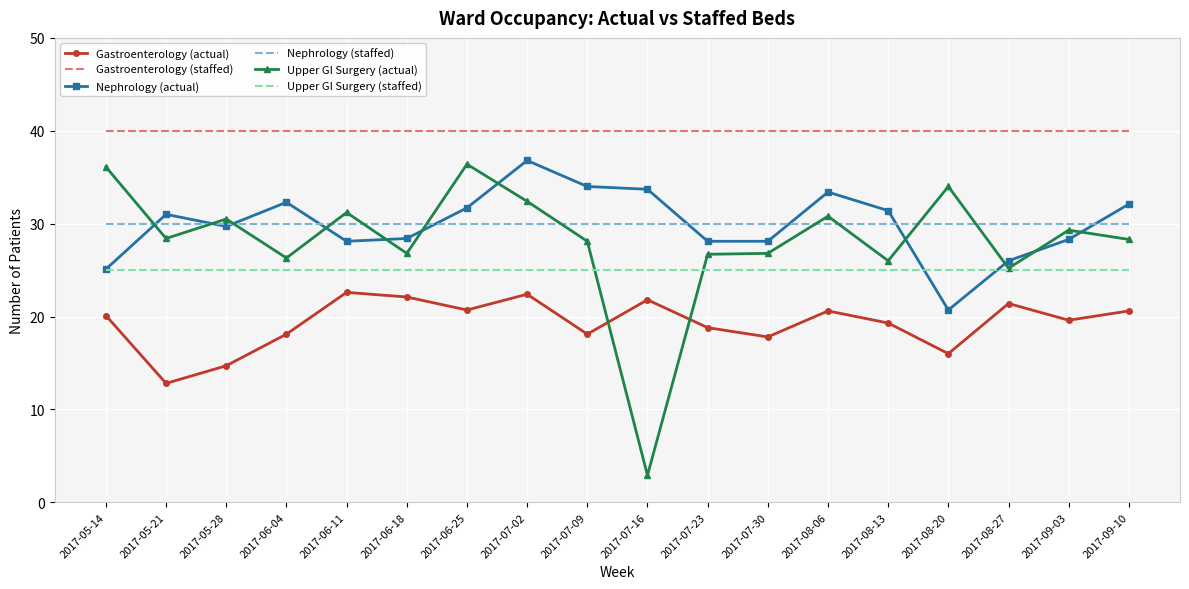

Is the value of Upper GI Surgery (actual) at 2017-08-27 greater than the value of Gastroenterology (staffed) at 2017-05-21?

No